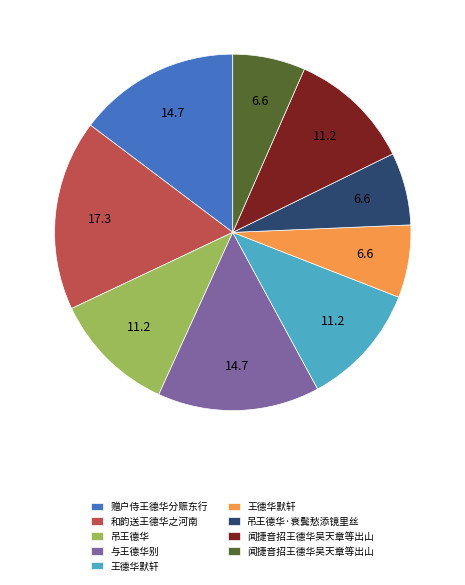

How many slices are in this pie chart?

9